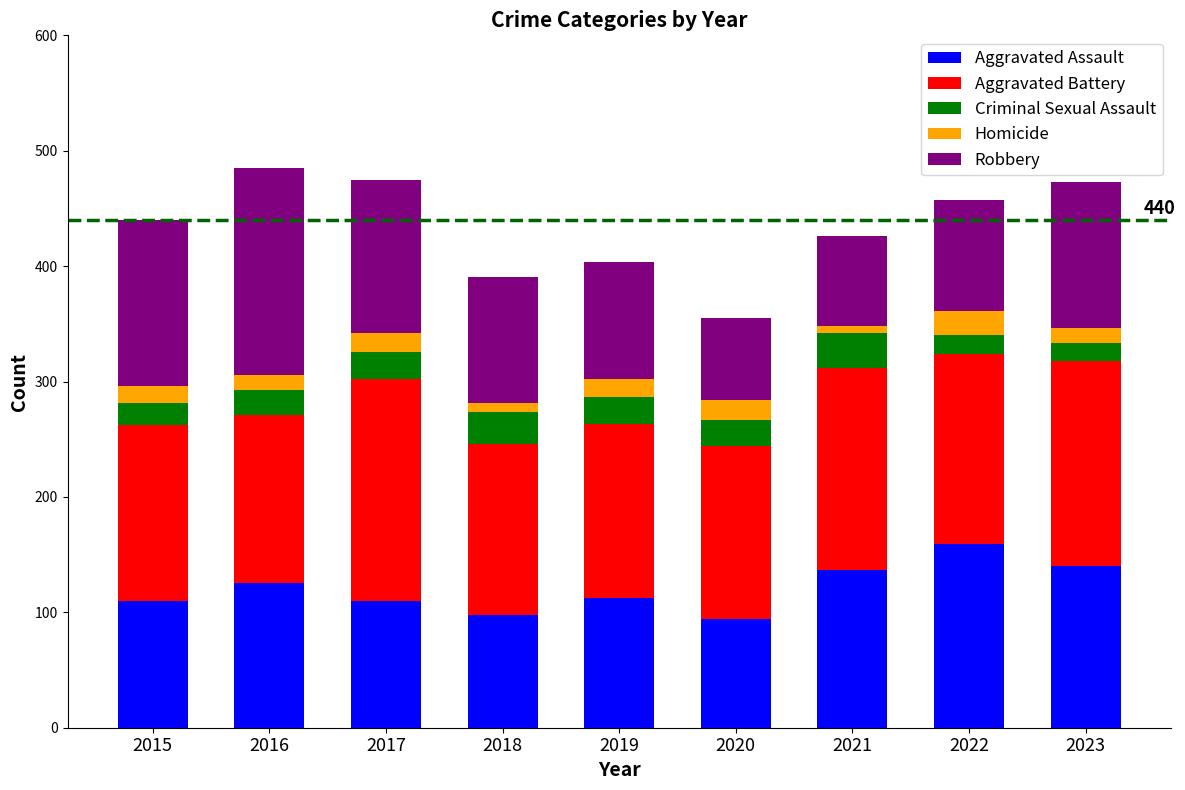

What is the minimum value for Aggravated Assault?

94